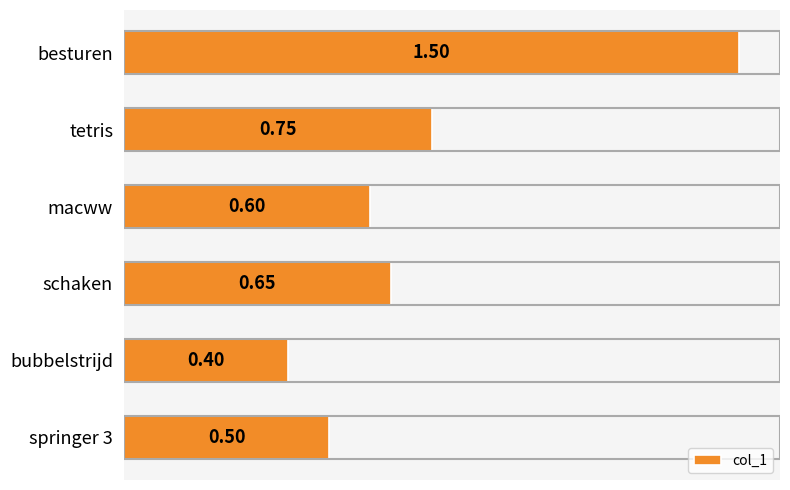

What is the label of the 3rd bar from the bottom?

schaken